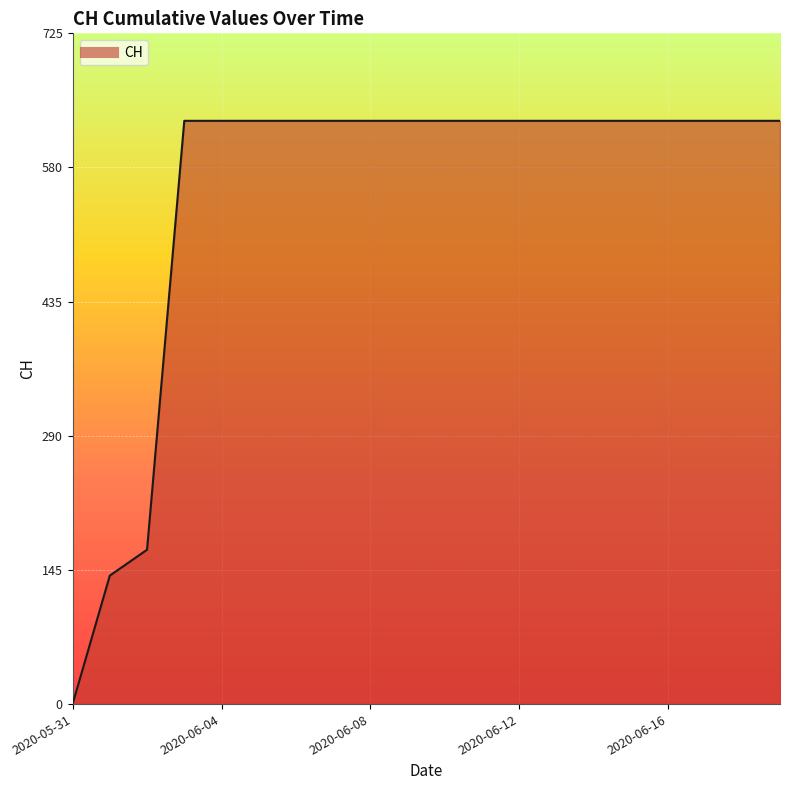

What is the maximum value shown in the chart?

631